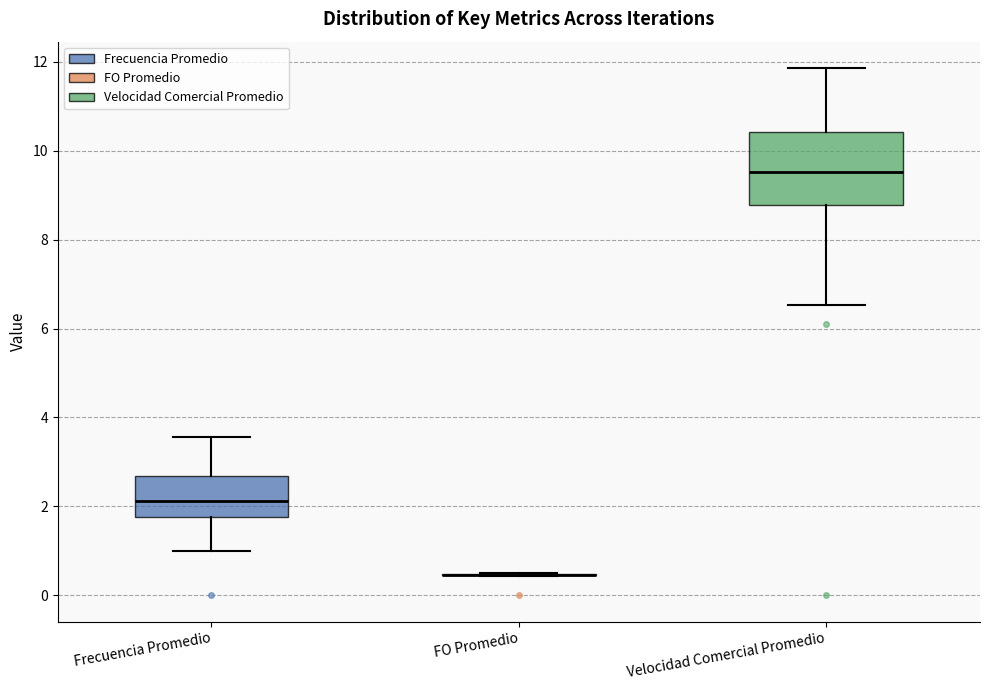

Reading left to right, read every box against the y-axis: the position of its median line, the range the box covers, and the ends of its whiskers. The values are not printed on the chart, so give them approximately, as read against the axis.

Frecuencia Promedio: median 2.2, box 1.8 to 2.6, whiskers 1.0 to 3.6
FO Promedio: box collapsed to a line at 0.4, whiskers 0.4 to 0.4
Velocidad Comercial Promedio: median 9.6, box 8.8 to 10.4, whiskers 6.6 to 11.8